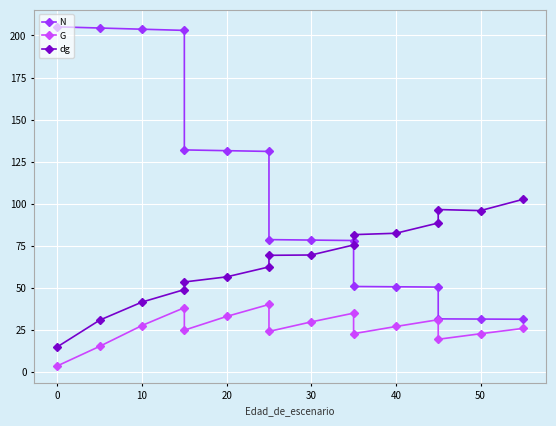

What is the difference between the maximum and minimum values in the dg series?

87.6